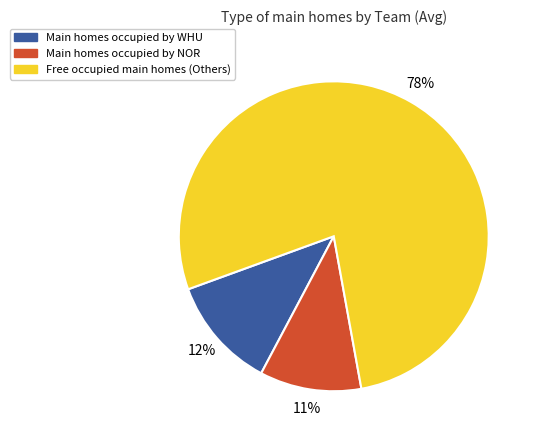

To the nearest percent, what is the average slice percentage?

33%